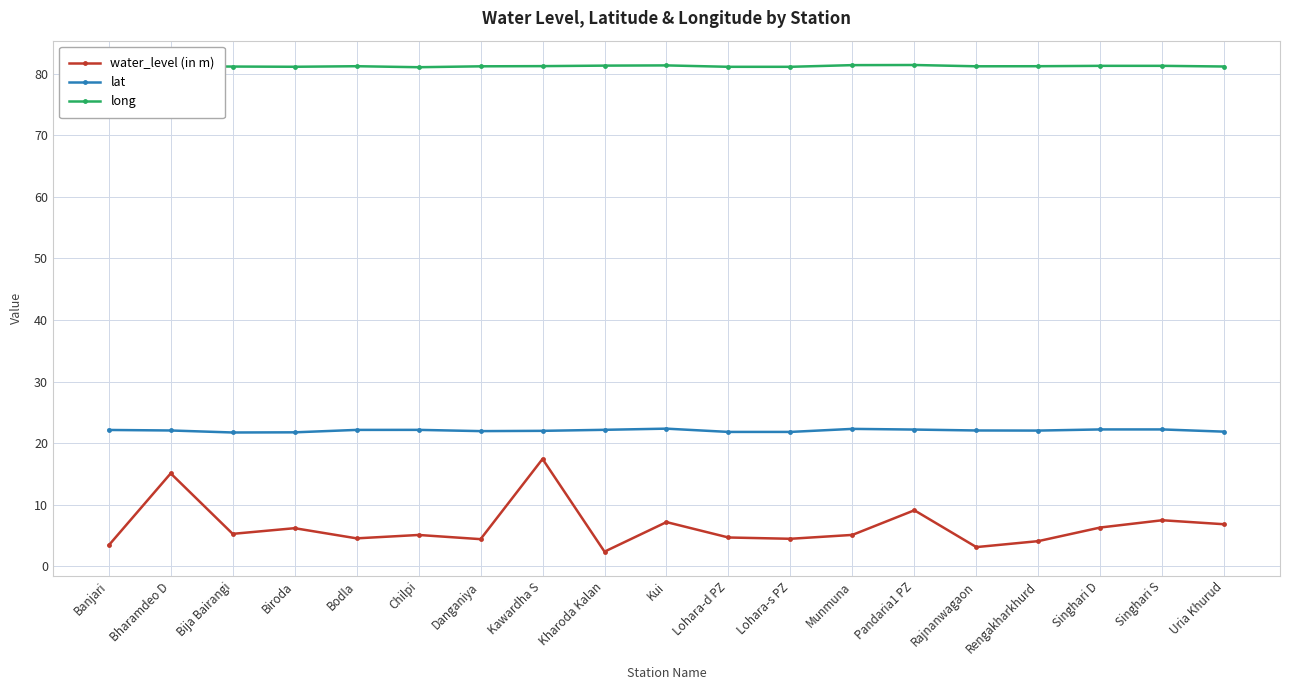

Rank the series at Danganiya from highest to lowest value.

long, lat, water_level (in m)